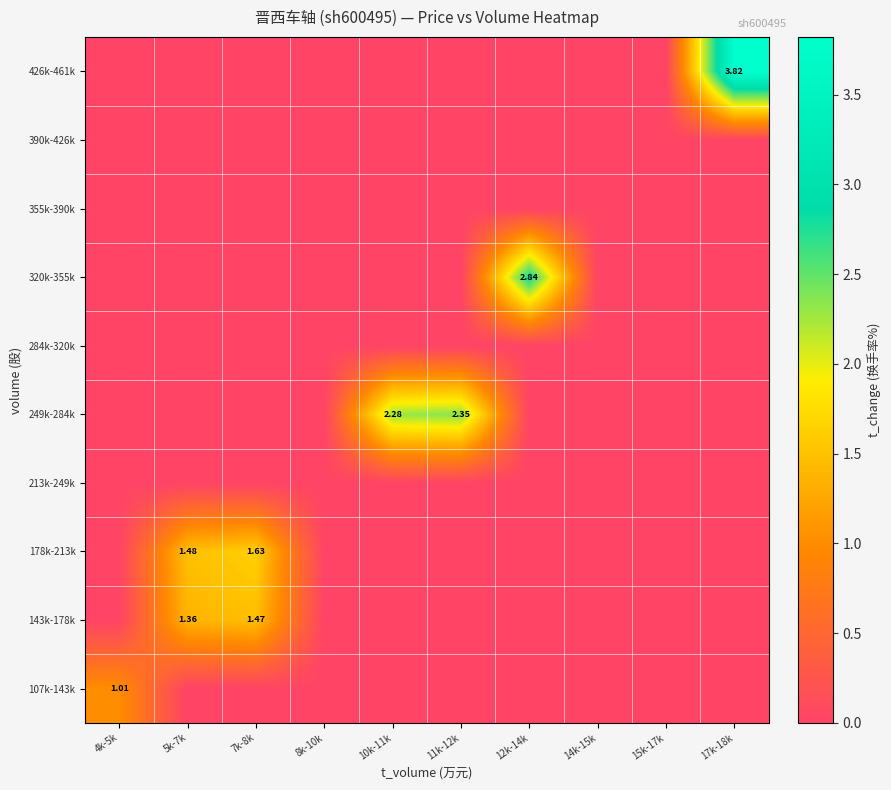

At 5k-7k, list the series in order from smallest to largest.

107k-143k, 213k-249k, 249k-284k, 284k-320k, 320k-355k, 355k-390k, 390k-426k, 426k-461k, 143k-178k, 178k-213k